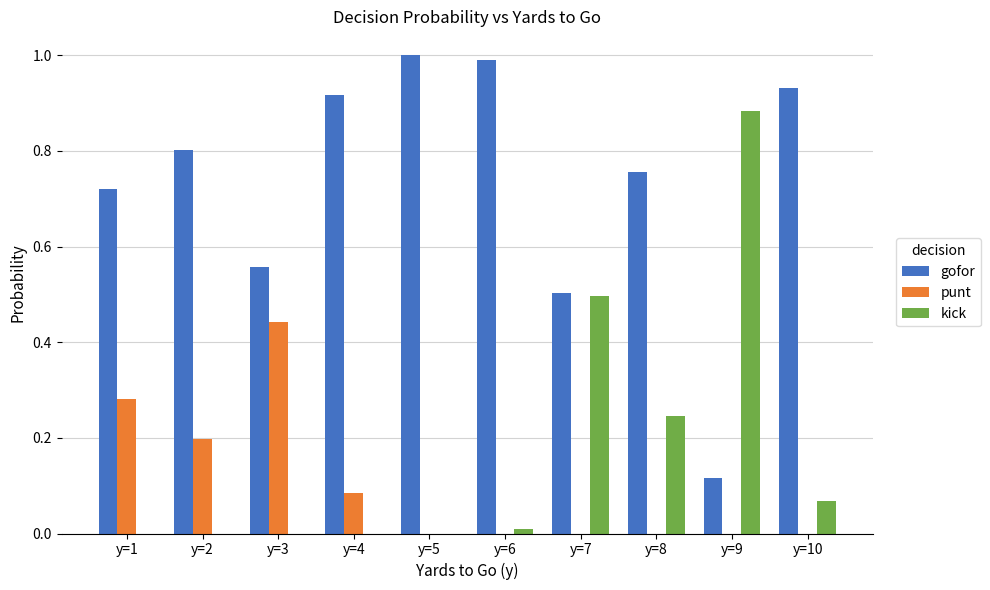

What is the maximum value shown in the chart?

1.0